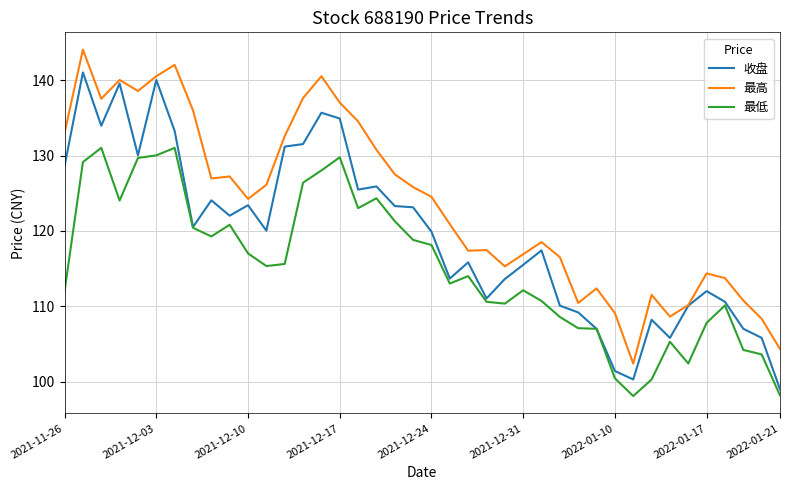

How many lines are shown in the chart?

3